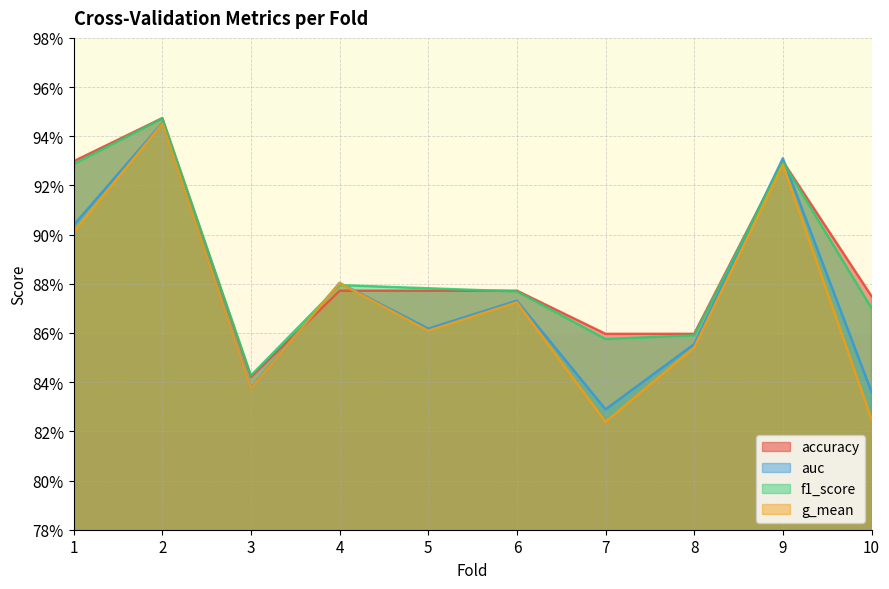

Where do auc and accuracy first cross each other?

3 and 4